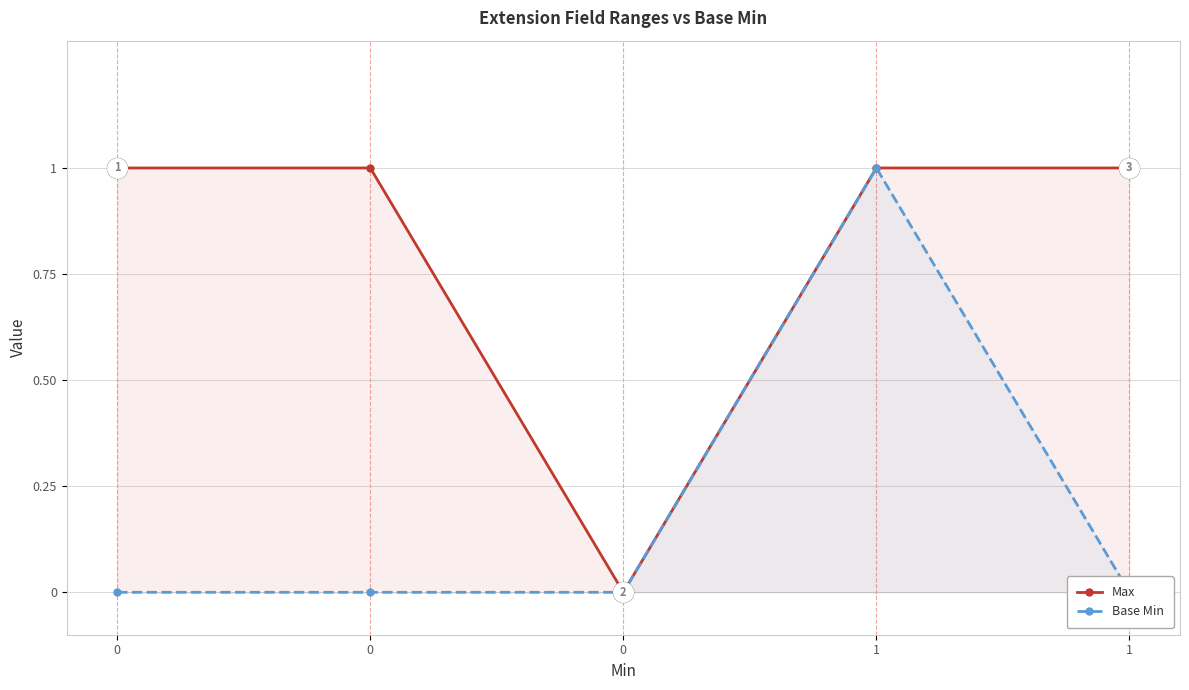

Which category has the highest value in the Base Min series?

1